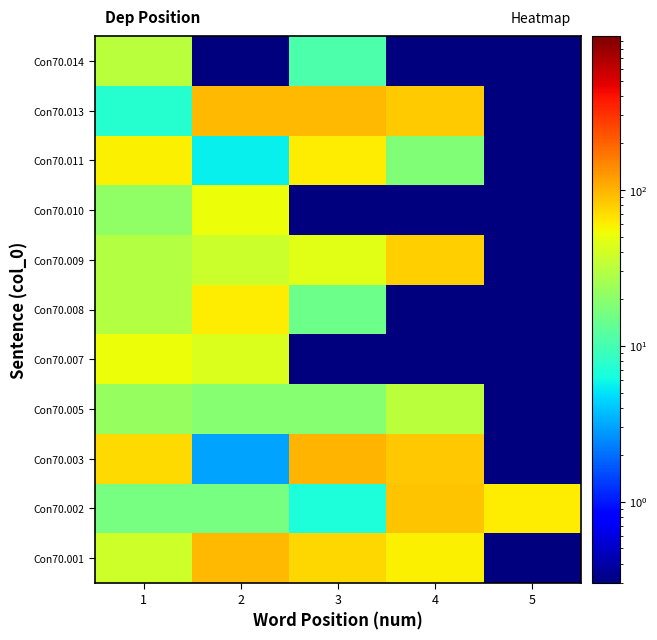

Reading right to left, list all the values displayed in this chart.

Con70.001: 5=0.1	4=60.3	3=73.5	2=95.1	1=38.1
Con70.002: 5=60.5	4=86.8	3=6.8	2=16.4	1=16.4
Con70.003: 5=0.1	4=83.4	3=97.0	2=3.0	1=71.1
Con70.005: 5=0.1	4=31.1	3=19.2	2=19.0	1=22.0
Con70.007: 5=0.1	4=0.1	3=0.1	2=43.8	1=53.0
Con70.008: 5=0.1	4=0.1	3=14.8	2=61.6	1=29.8
Con70.009: 5=0.1	4=78.7	3=46.2	2=37.3	1=29.9
Con70.010: 5=0.1	4=0.1	3=0.1	2=51.9	1=20.8
Con70.011: 5=0.1	4=17.9	3=61.1	2=5.6	1=59.6
Con70.013: 5=0.1	4=81.0	3=96.6	2=94.9	1=7.4
Con70.014: 5=0.1	4=0.1	3=10.7	2=0.1	1=31.2